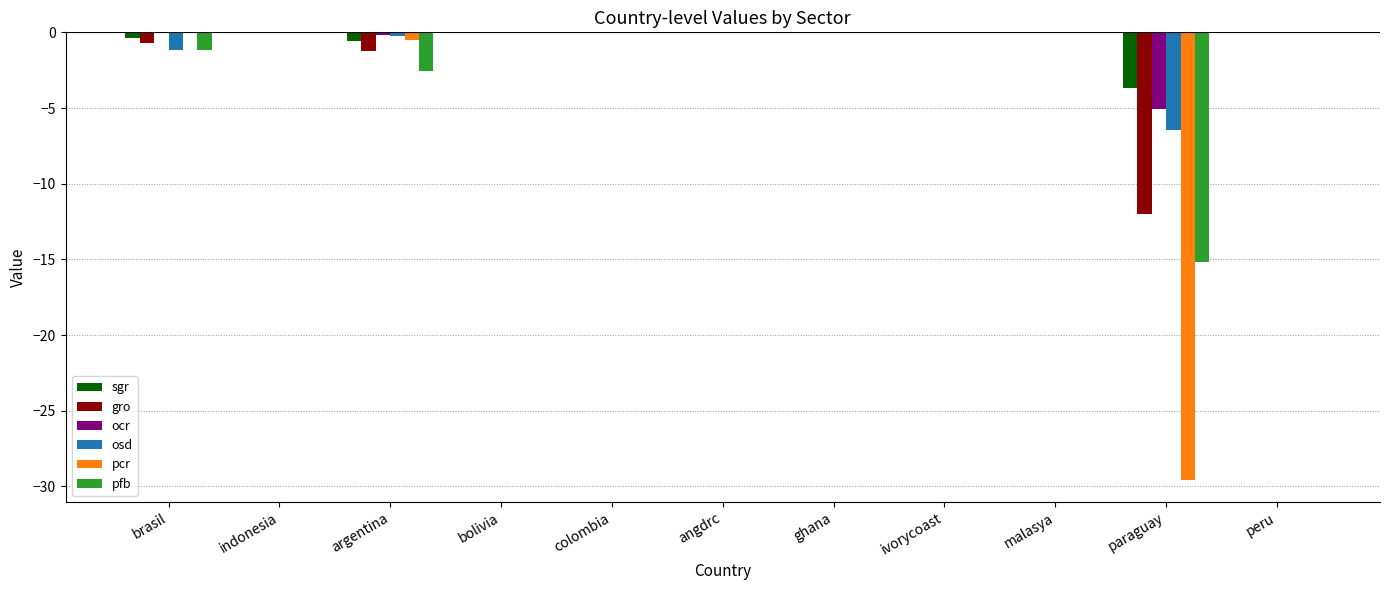

Which series has the widest spread of values?

pcr